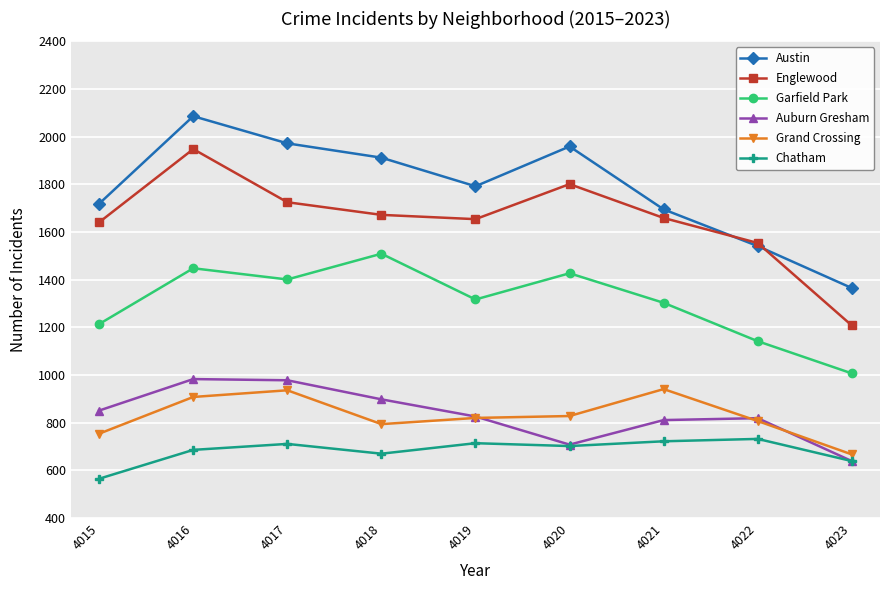

The Englewood series shows 1948 at 4016. True or false?

True